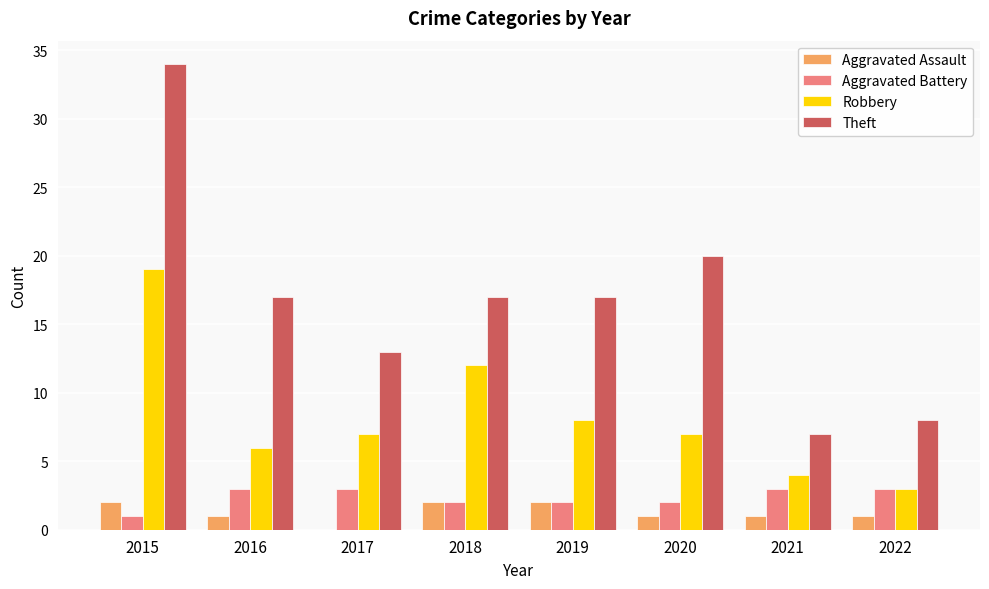

What is the total value across all series at 2022?

15